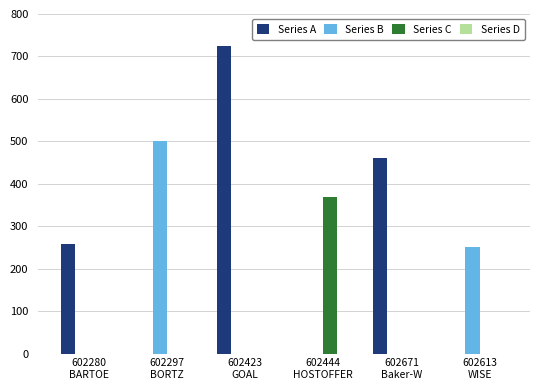

How many Series B values are between 0 and 250?

5